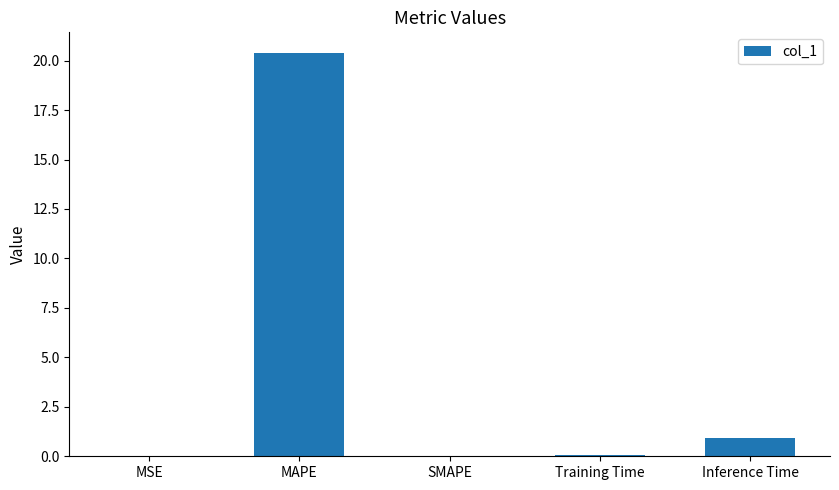

Between MAPE and Training Time, which is larger?

MAPE